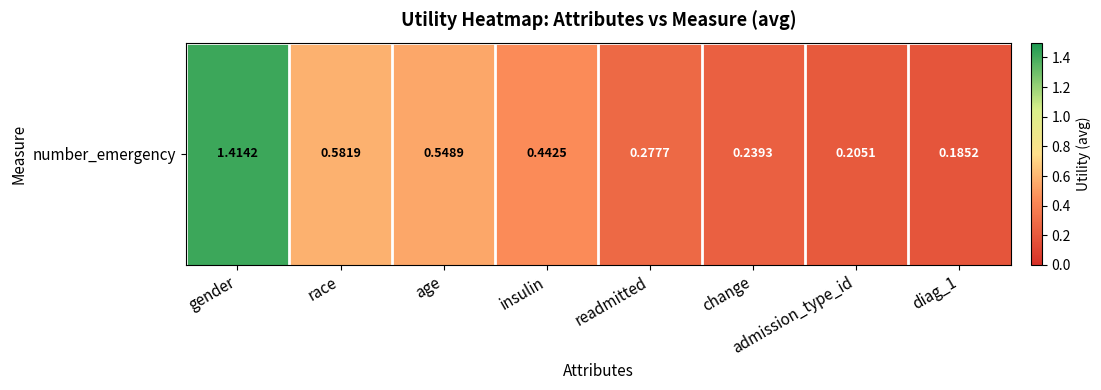

What is the greatest value displayed?

1.4